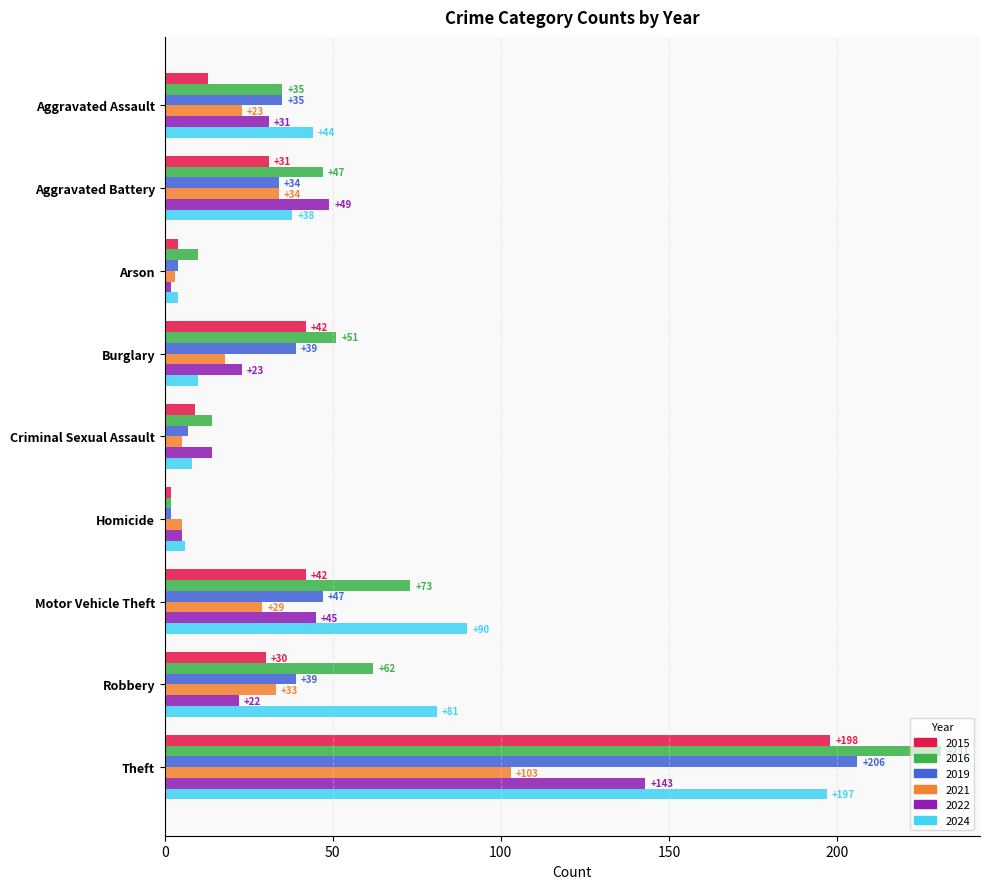

What is the total value across all series at Homicide?

22